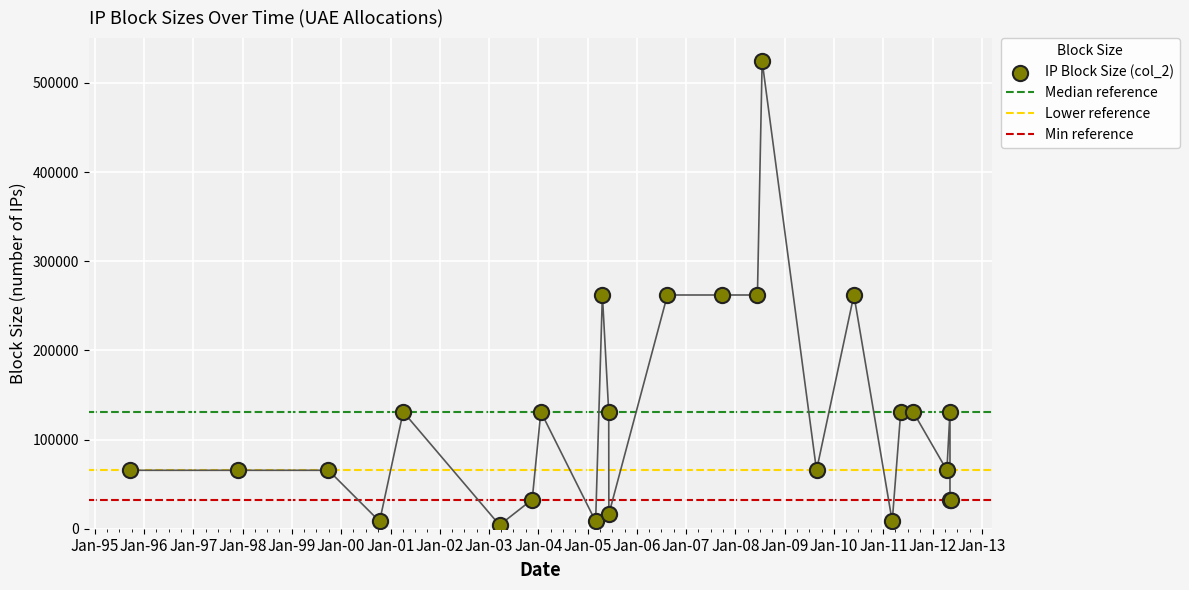

Between 07/06/05 and 20/04/05, which is larger?

20/04/05